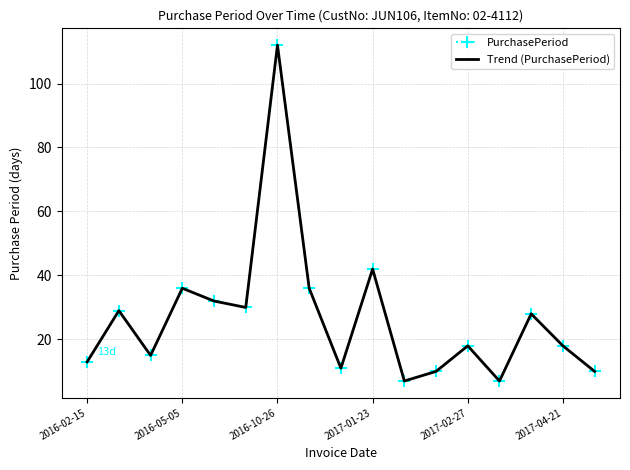

Reading left to right, list all the values displayed in this chart.

PurchasePeriod: 13	29	15	36	32	30	112	36	11	42	7	10	18	7	28	18	10
Trend (PurchasePeriod): 13	29	15	36	32	30	112	36	11	42	7	10	18	7	28	18	10